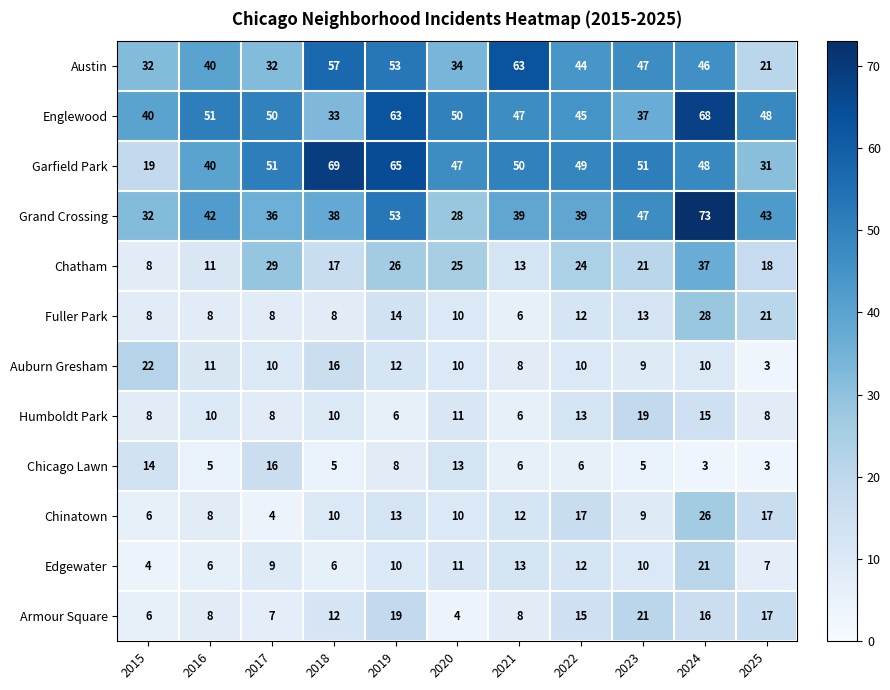

Which series has the largest total across all categories?

Englewood